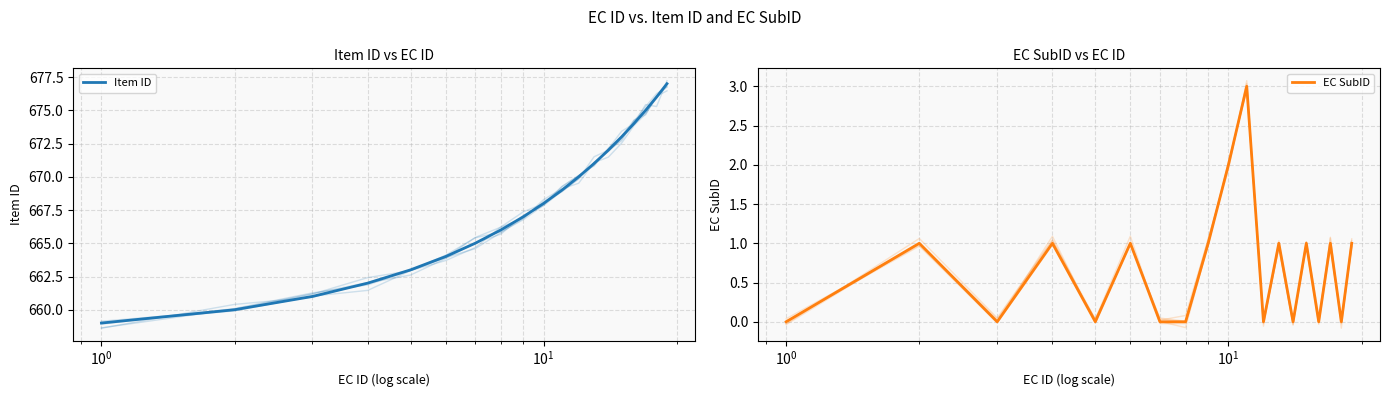

Reading right to left, what are all the values shown in this chart?

Item ID: 677	676	675	674	673	672	671	670	669	668	667	666	665	664	663	662	661	660	659
EC SubID: 1	0	1	0	1	0	1	0	3	2	1	0	0	1	0	1	0	1	0